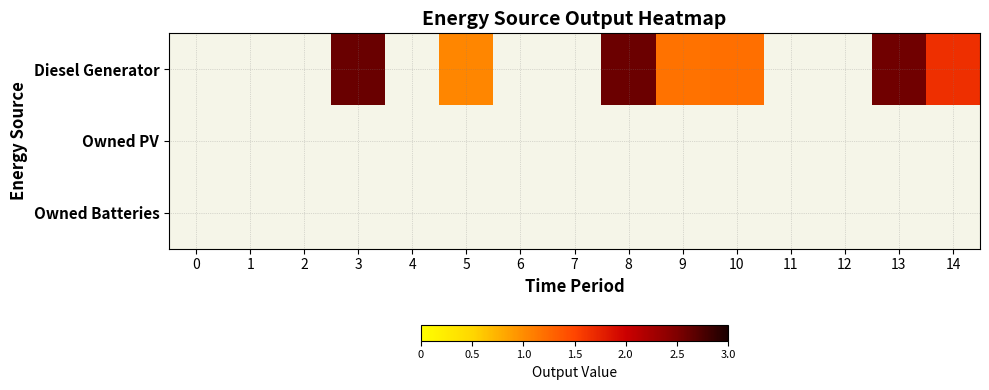

Is it true that Diesel Generator equals 3.0 at 14?

False